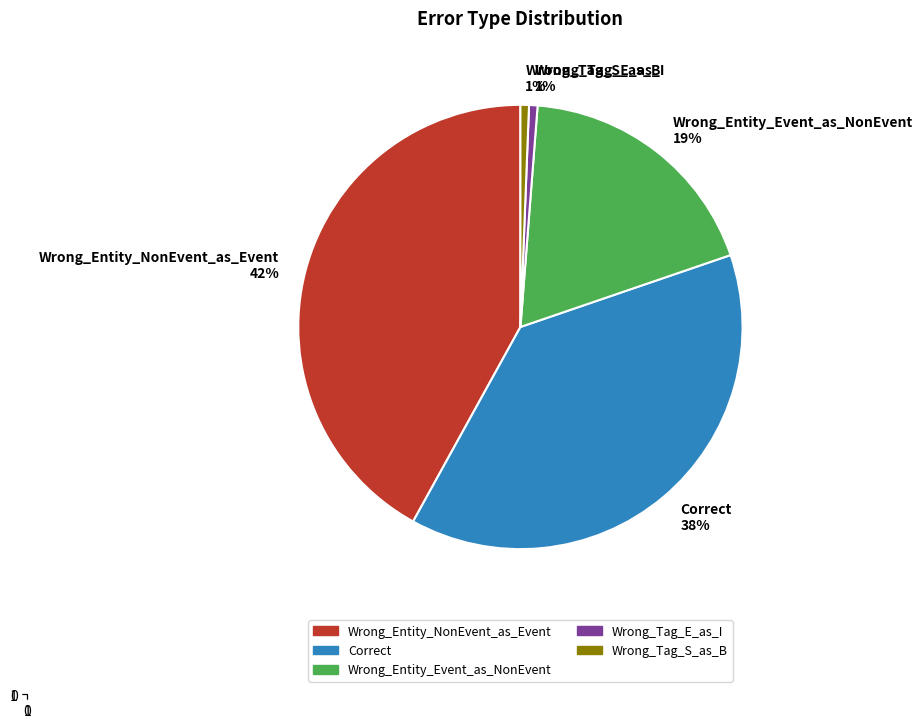

Does any single category account for the majority?

No